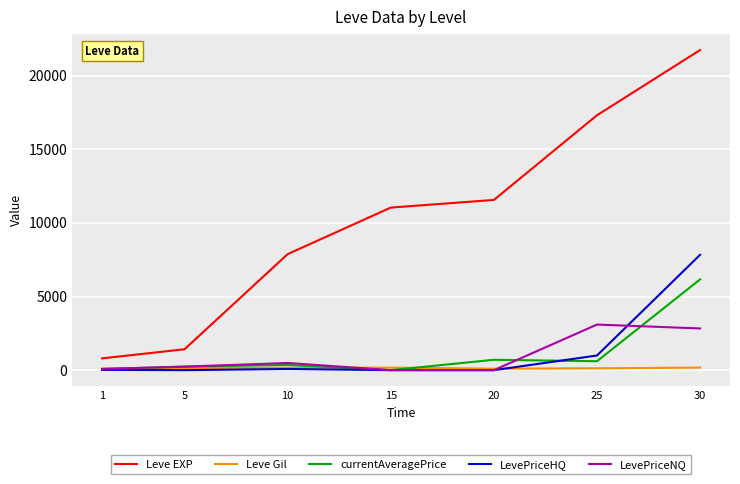

Which series has the largest total across all categories?

Leve EXP